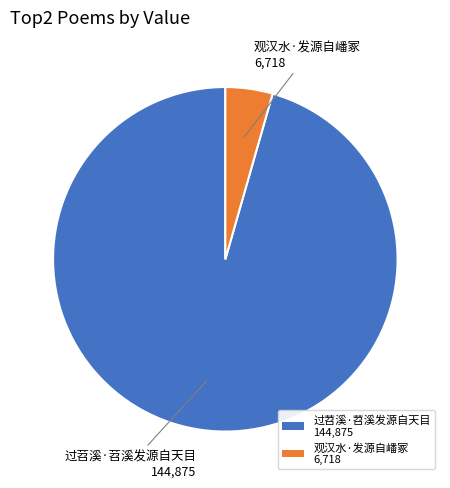

What is the ratio of the value at 过苕溪·苕溪发源自天目 to the value at 观汉水·发源自嶓冢?

21.6